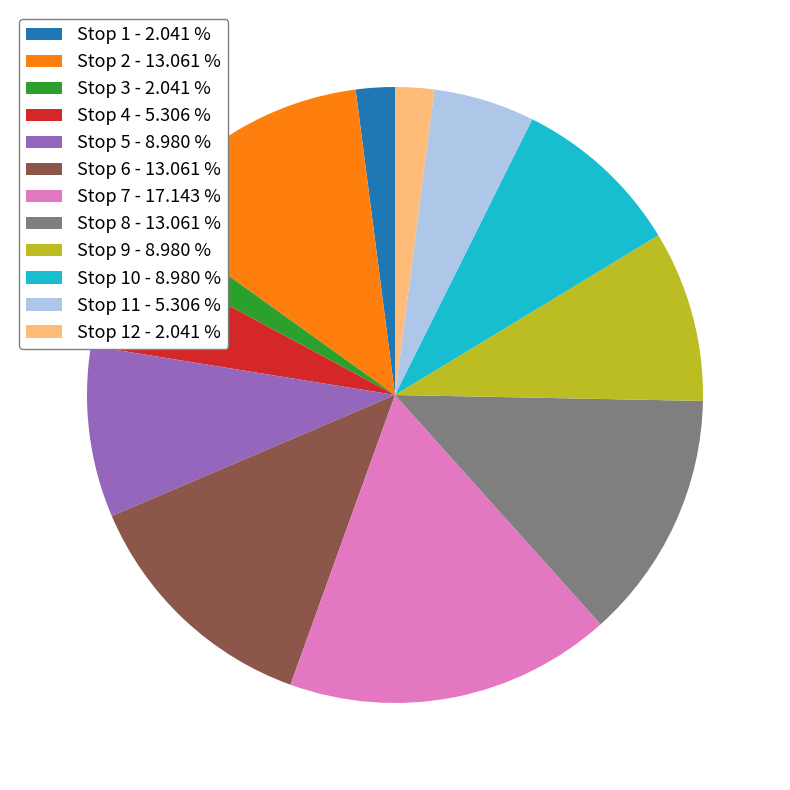

Does any single category account for the majority?

No